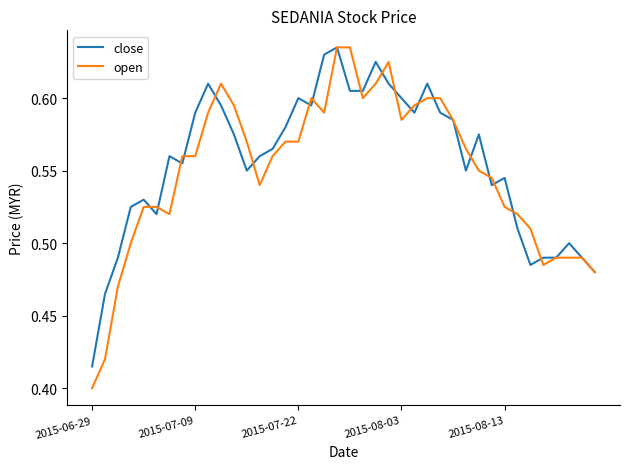

Which category has the highest value in the close series?

19